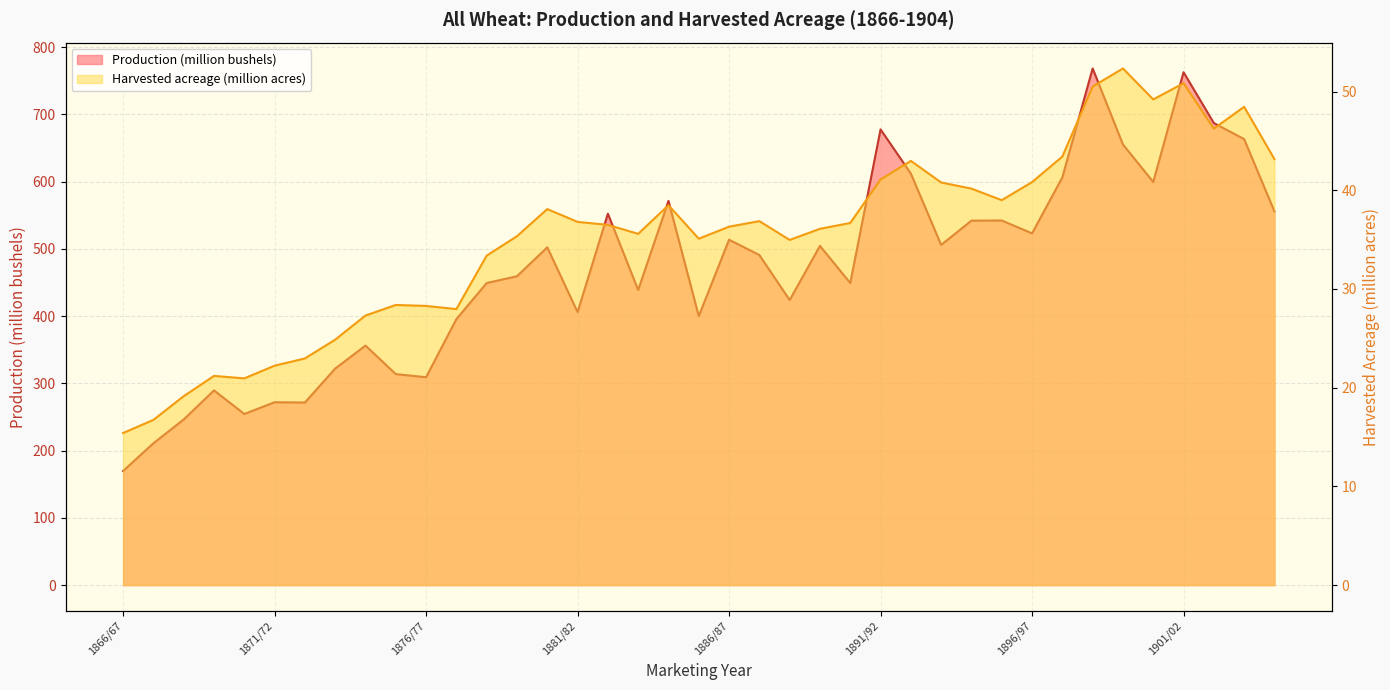

How many data points in Production (million bushels) are above 490?

20